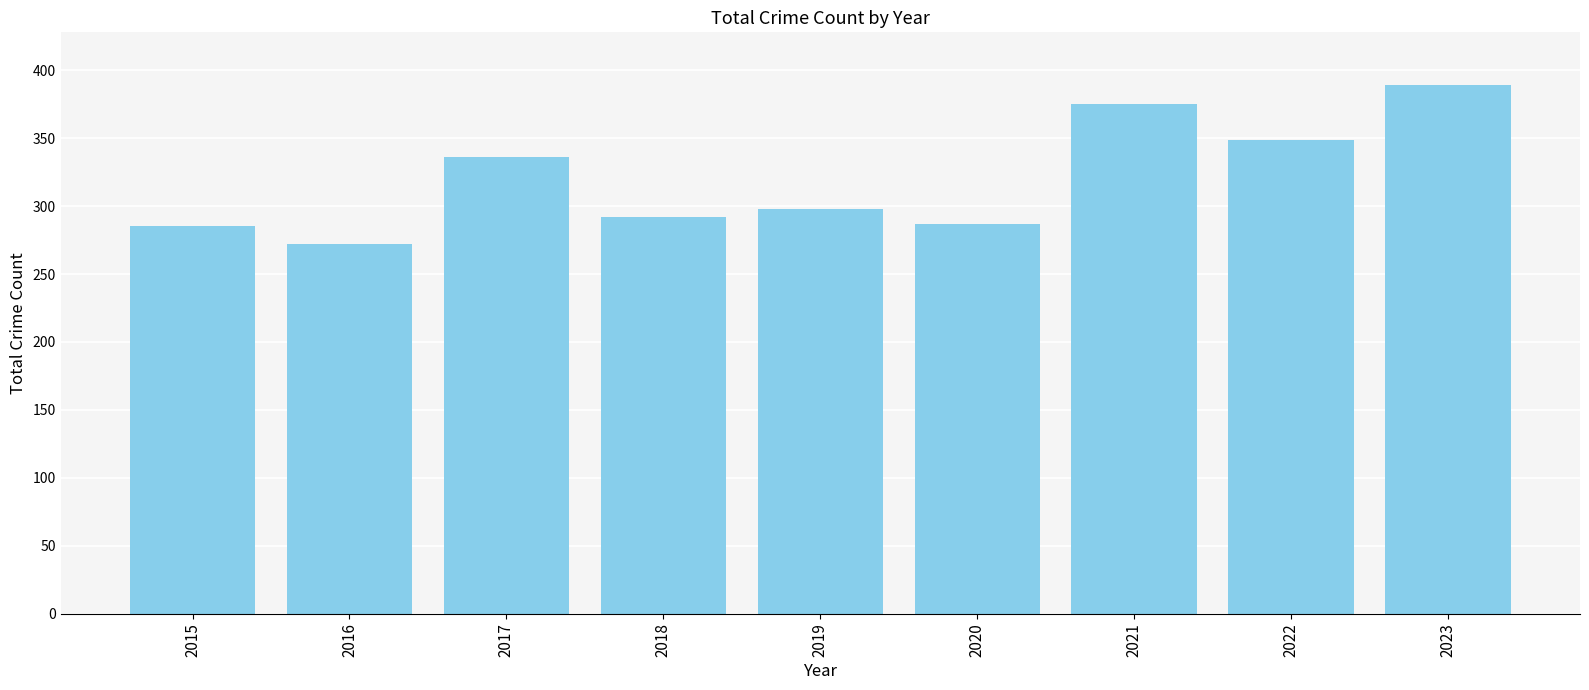

What is the approximate value at 2020, to the nearest 10?

290